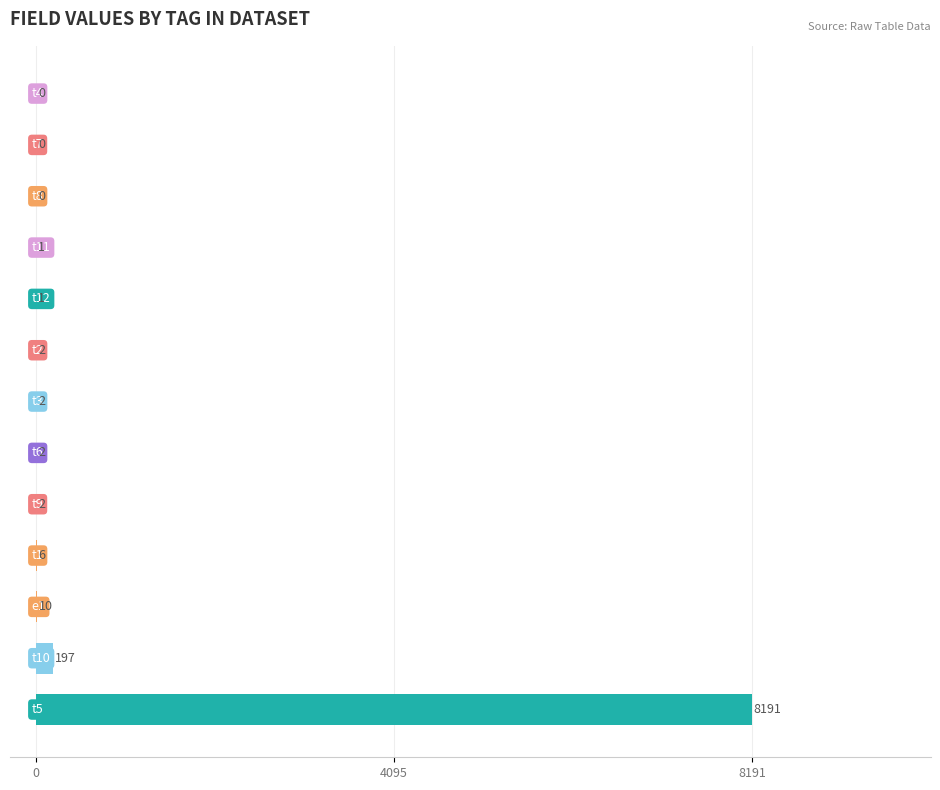

What is the sum of all values?

8414